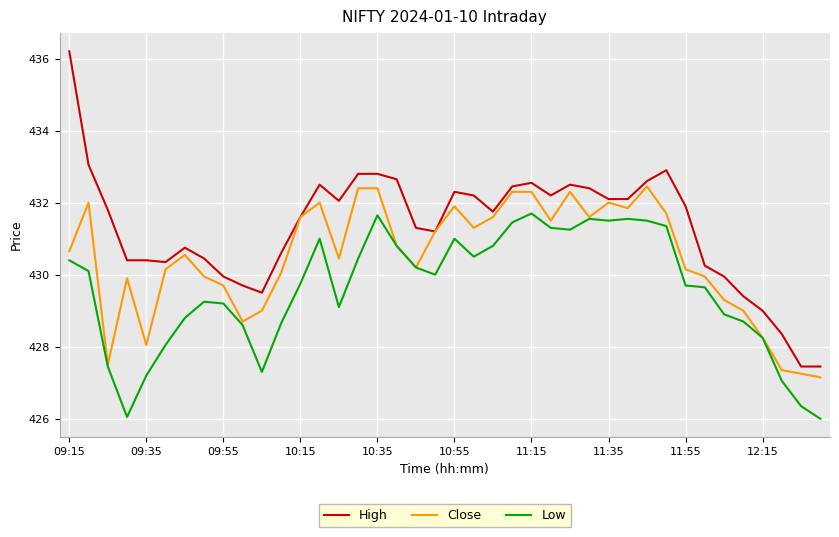

True or false: Low and High intersect in this chart.

False